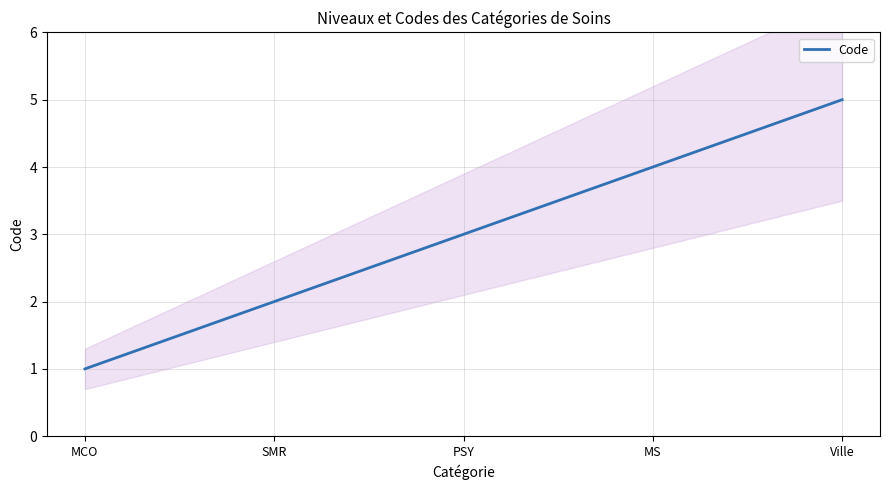

What position from the right is Ville?

1